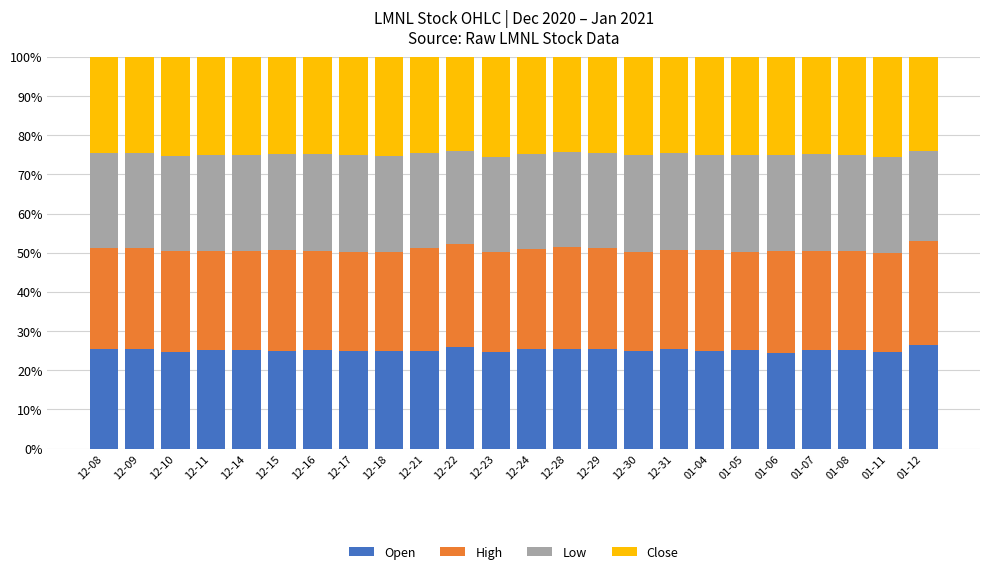

How many categories are shown in the chart?

24